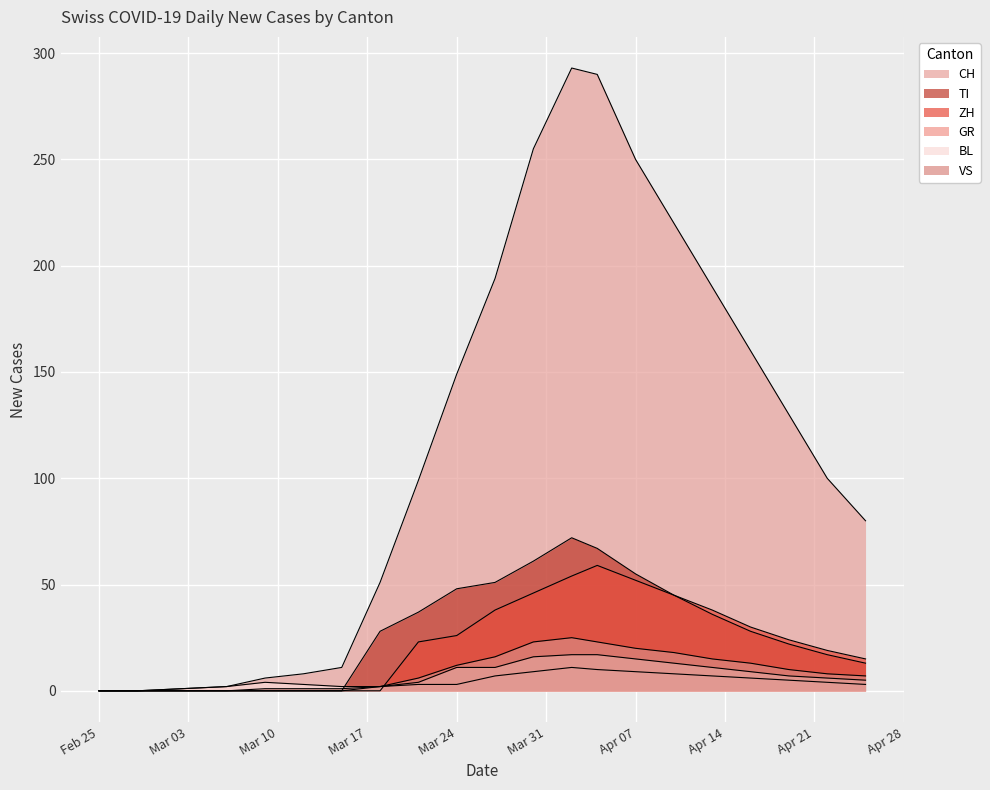

At which category does GR reach its first local peak?

2020-04-02